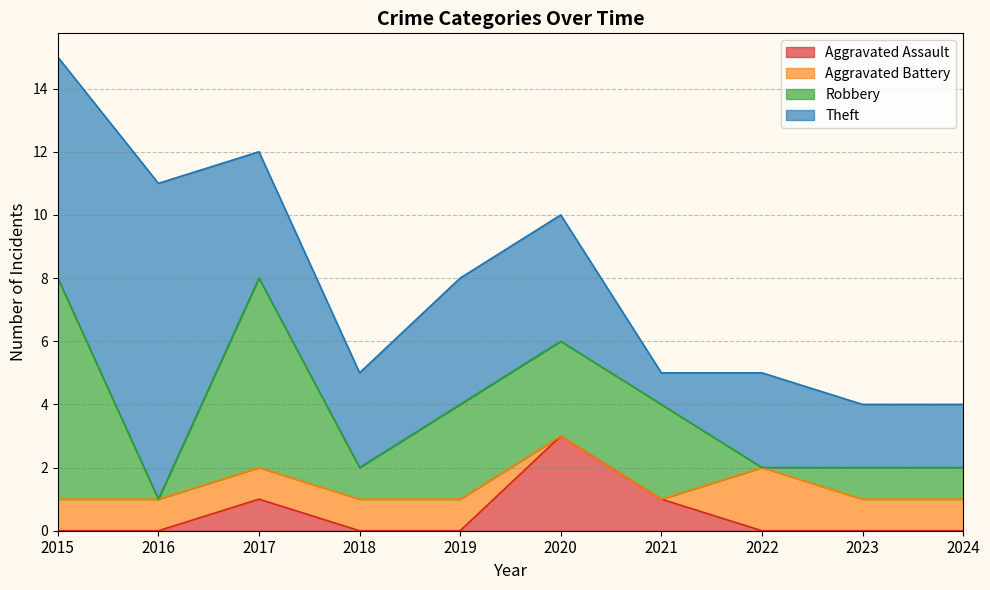

How many Aggravated Assault values are between 0 and 1?

9